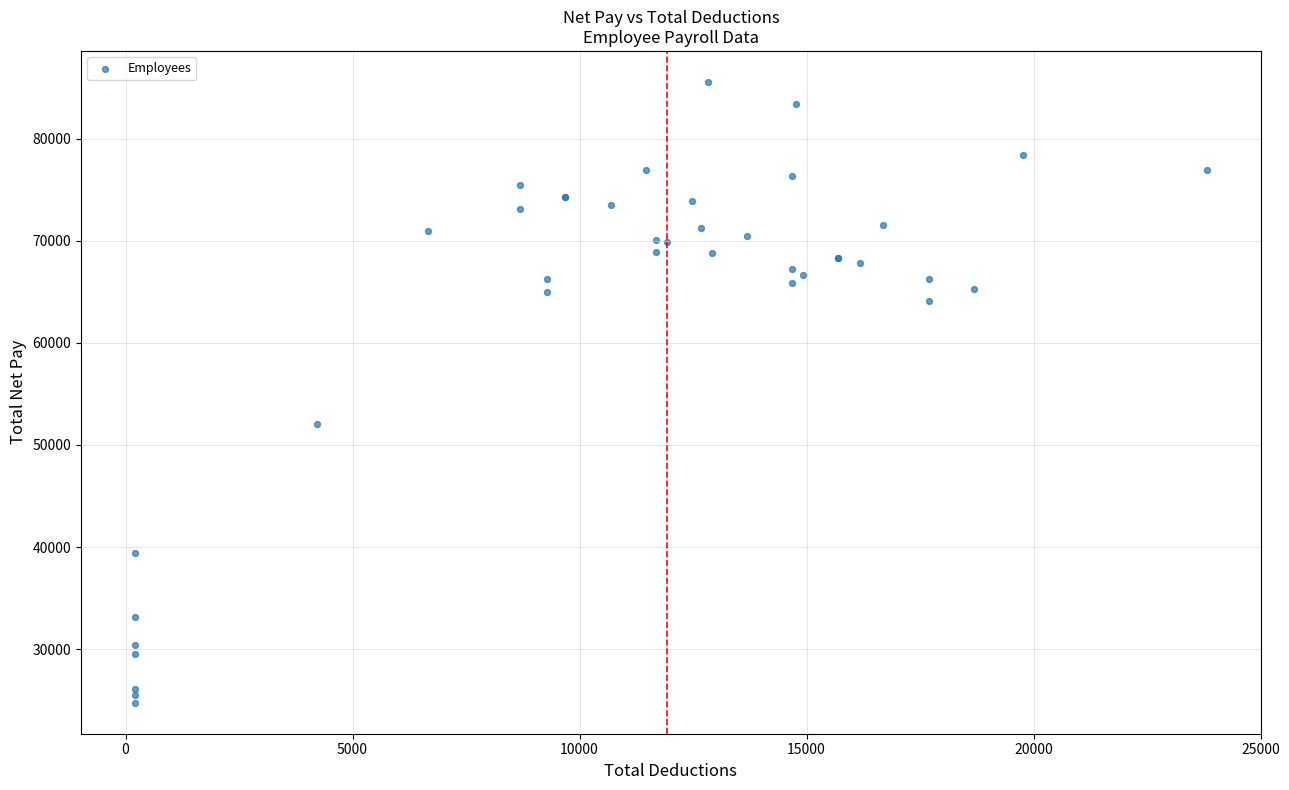

What Y value in the scatter plot is closest to 55155?

52031